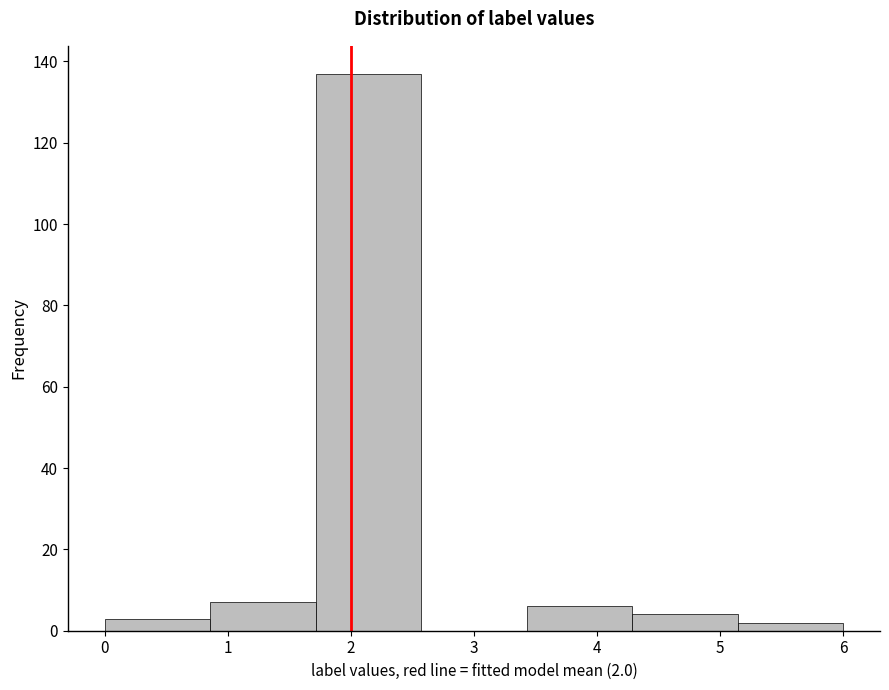

Over which range of the x-axis is the bar tallest?

1.7 to 2.6